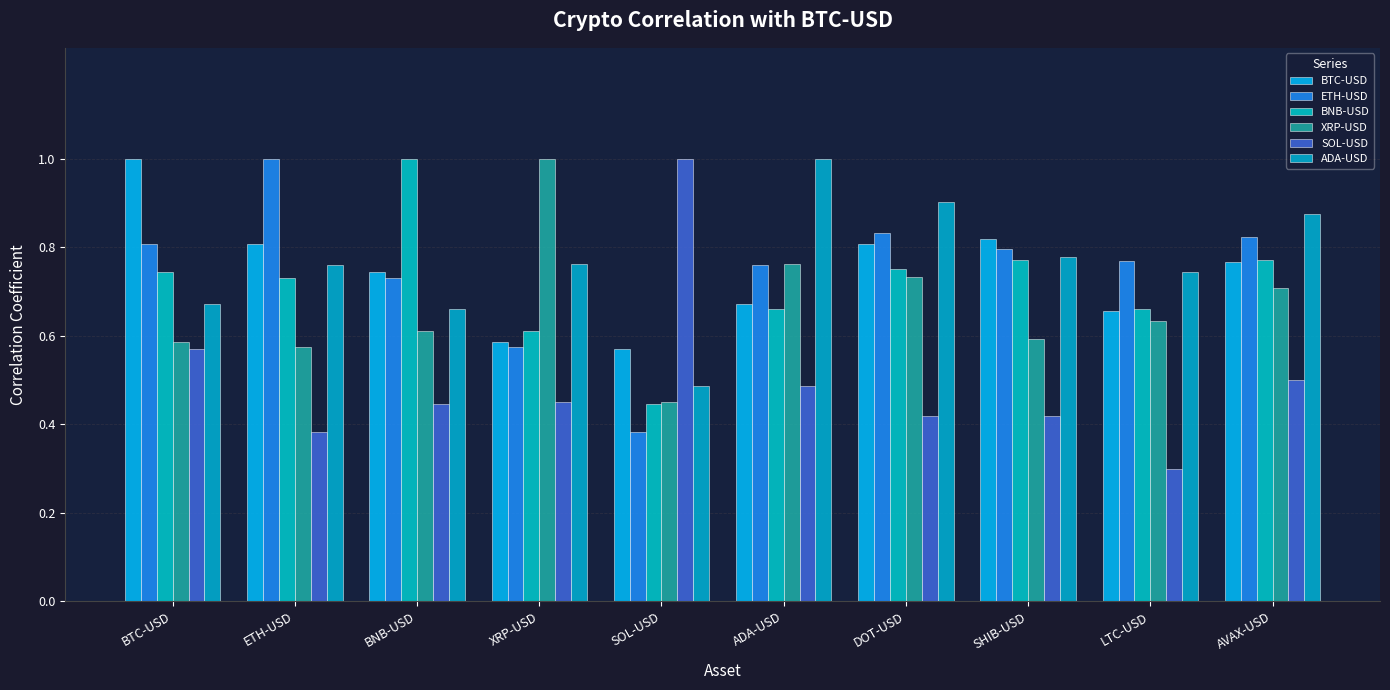

Reading left to right, extract all data points from this chart.

BTC-USD: 1.0	0.8	0.7	0.6	0.6	0.7	0.8	0.8	0.7	0.8
ETH-USD: 0.8	1.0	0.7	0.6	0.4	0.8	0.8	0.8	0.8	0.8
BNB-USD: 0.7	0.7	1.0	0.6	0.4	0.7	0.8	0.8	0.7	0.8
XRP-USD: 0.6	0.6	0.6	1.0	0.5	0.8	0.7	0.6	0.6	0.7
SOL-USD: 0.6	0.4	0.4	0.5	1.0	0.5	0.4	0.4	0.3	0.5
ADA-USD: 0.7	0.8	0.7	0.8	0.5	1.0	0.9	0.8	0.7	0.9